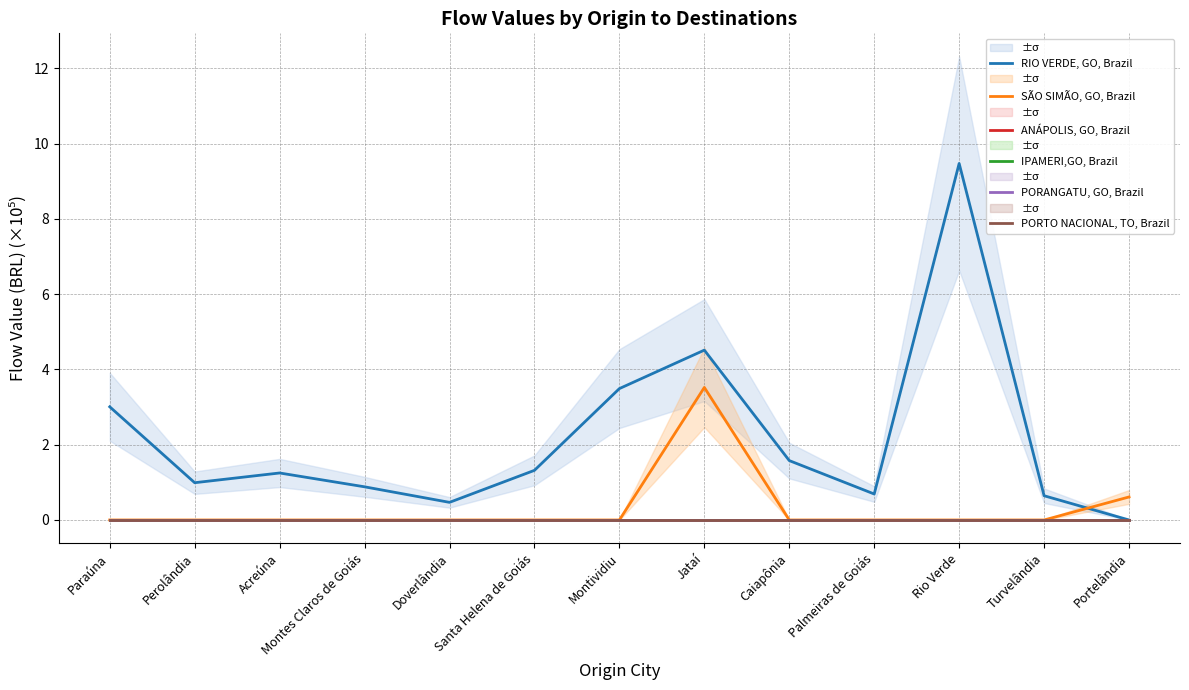

Where is the first local minimum for RIO VERDE, GO, Brazil?

Perolândia